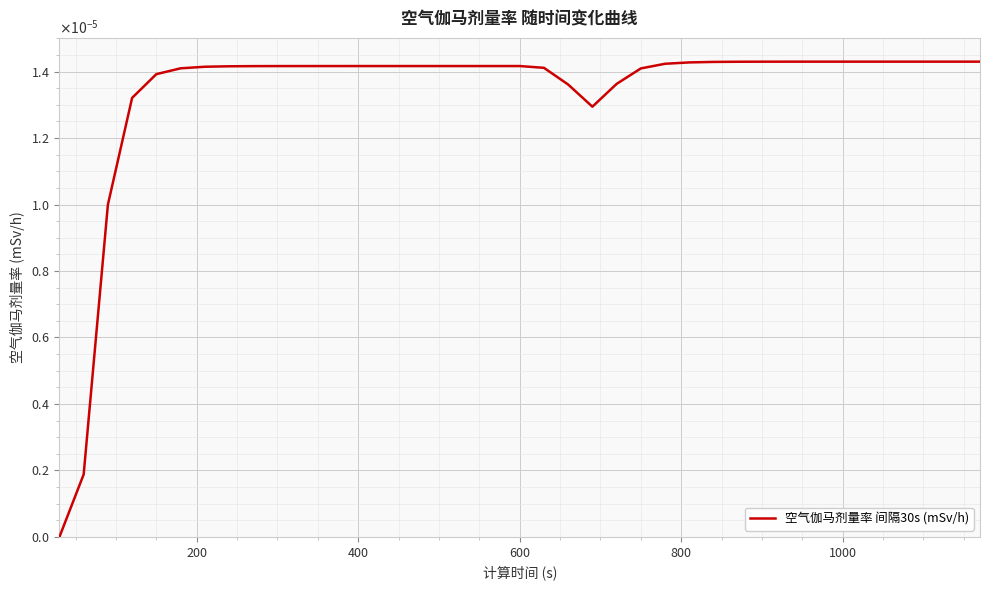

Is this an area chart (filled region under the line)?

No